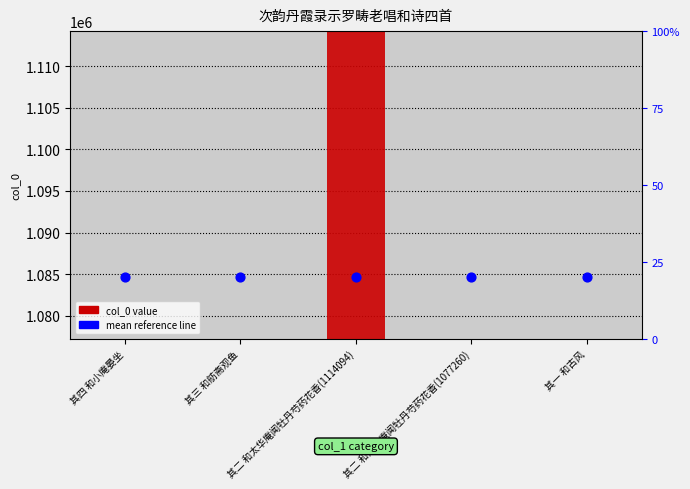

What are all the series names shown in the legend?

col_0 value, mean reference